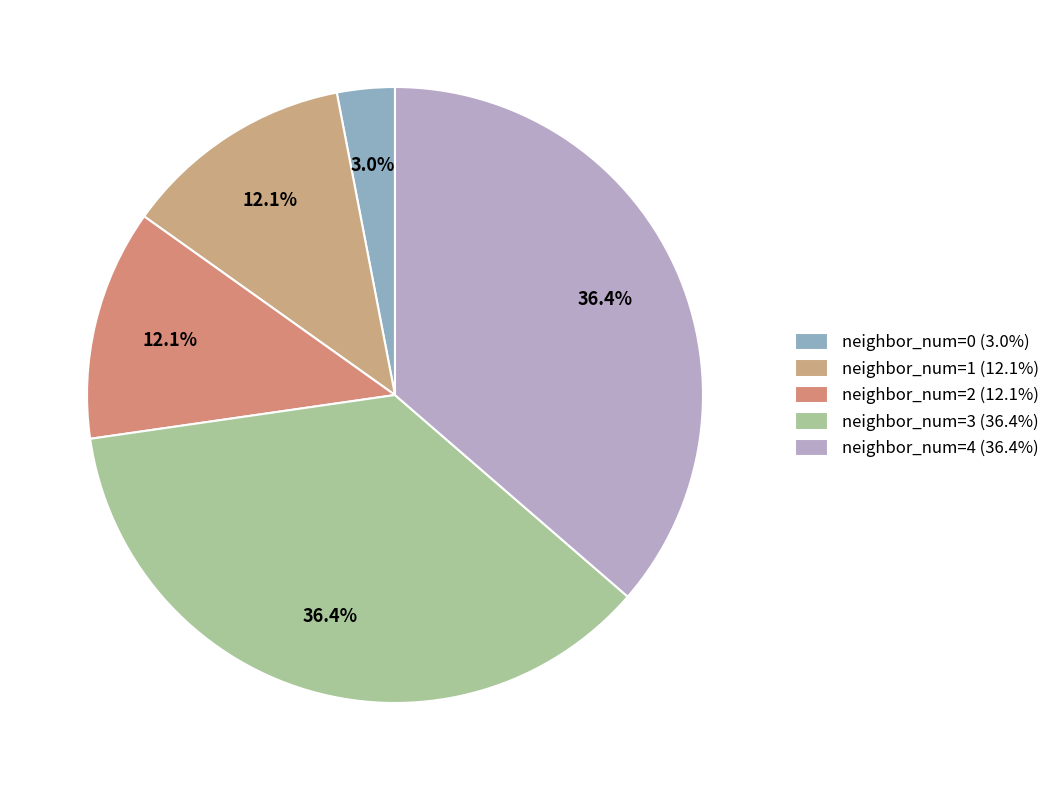

Is it true that neighbor_num=3 is 36% of the pie?

True